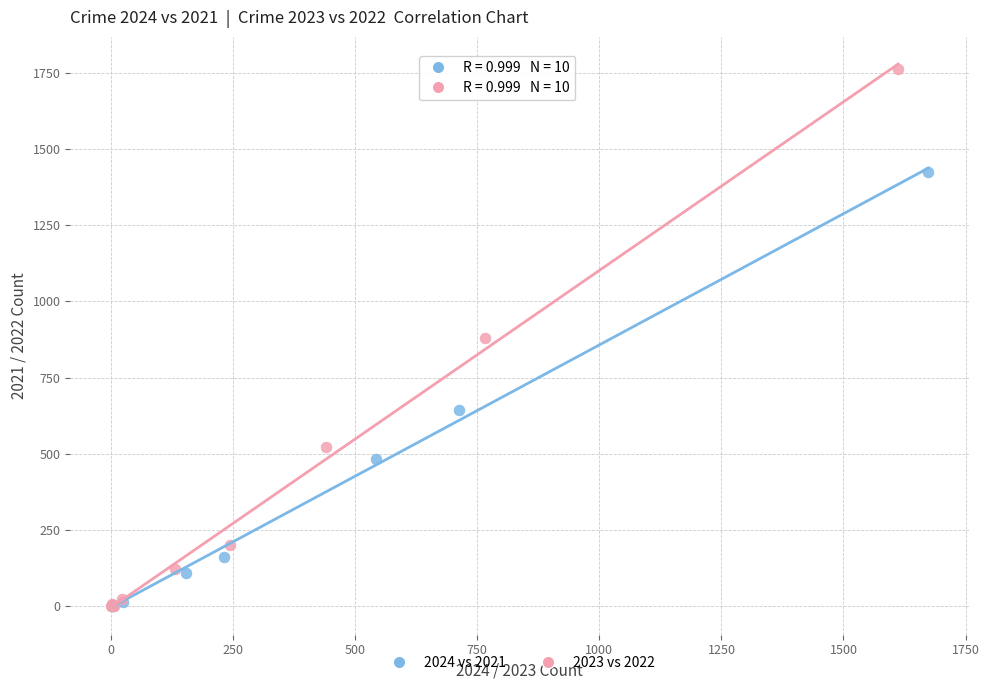

Which series has the largest Y range (max minus min)?

2023 vs 2022